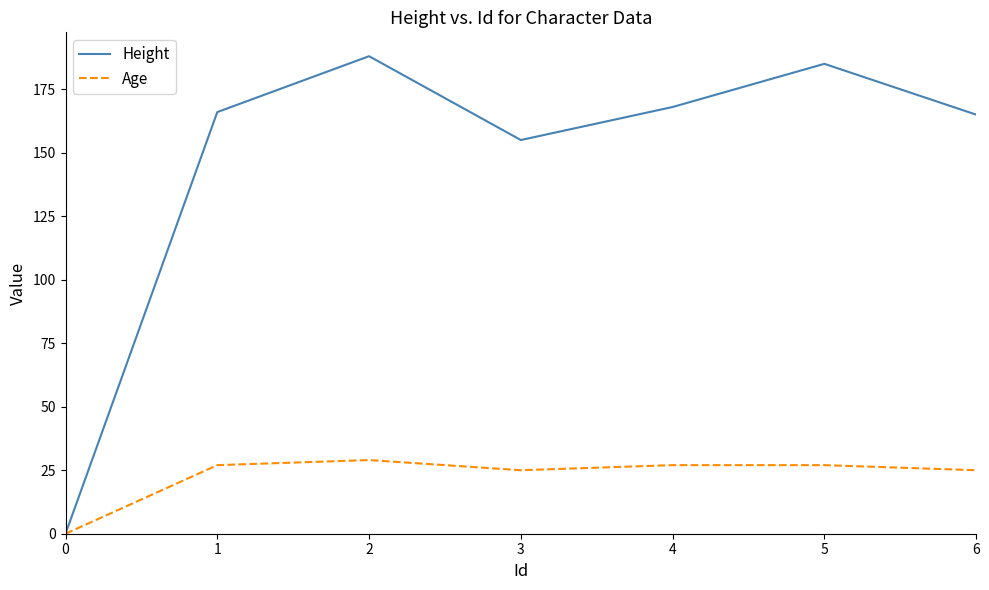

What is the spread (max minus min) of values at 5?

158